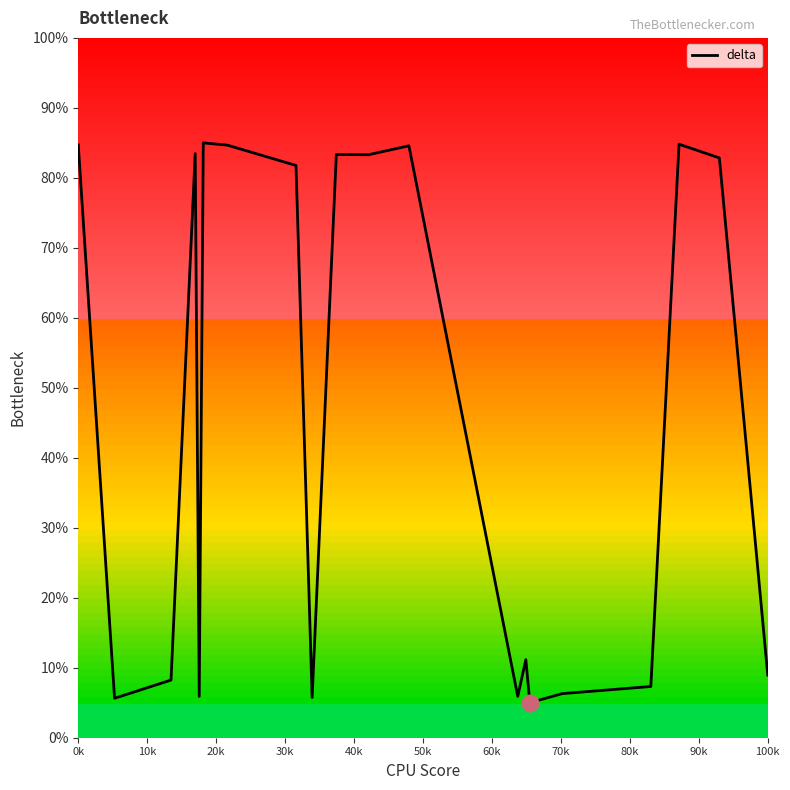

What is the maximum value shown in the chart?

85.0